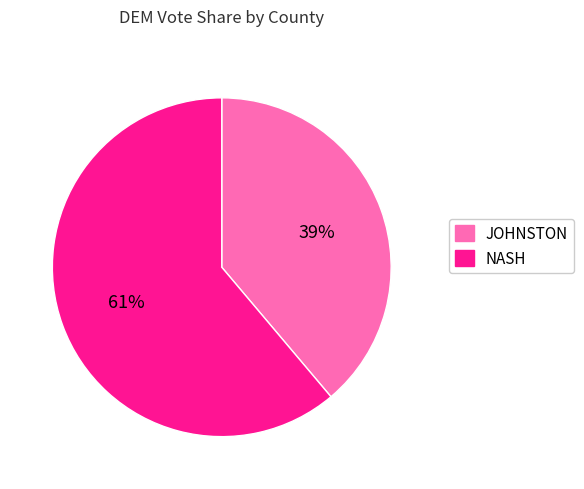

Which has a higher value, NASH or JOHNSTON?

NASH